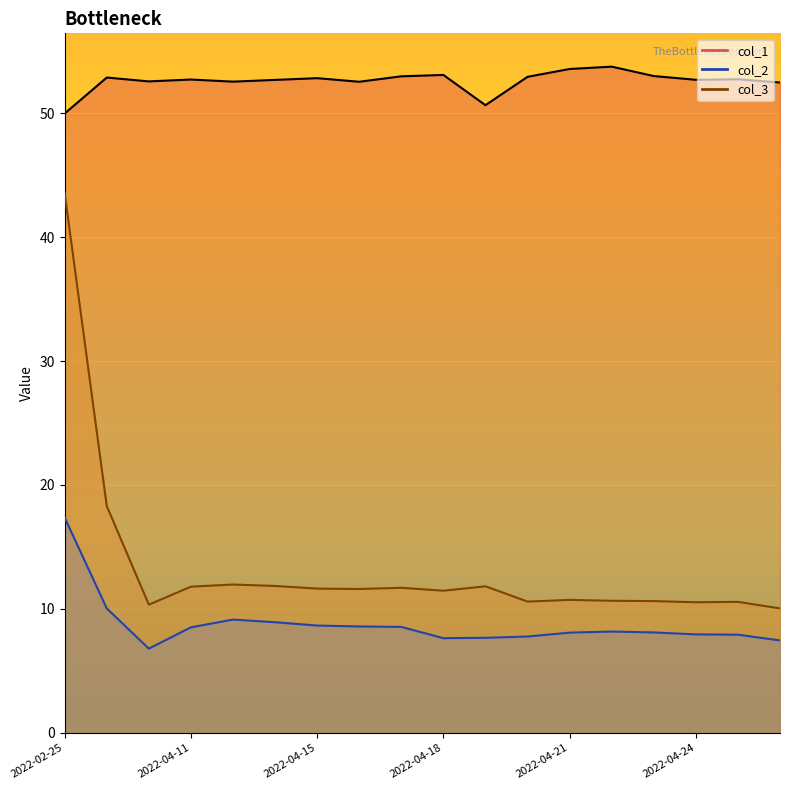

True or false: col_1 has more than 0 points higher than both neighbors.

True